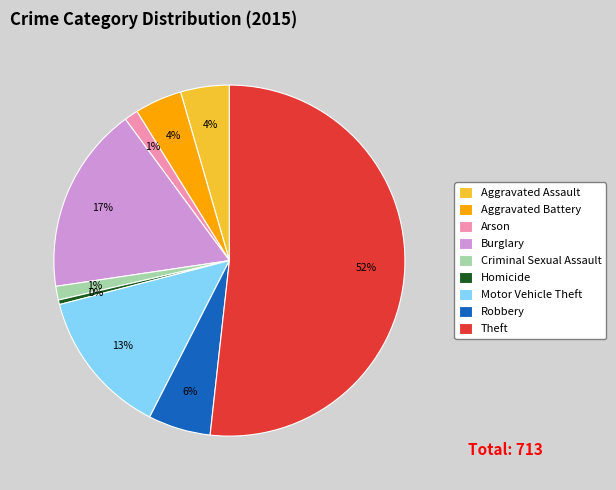

To the nearest percent, what is the average slice percentage?

11%